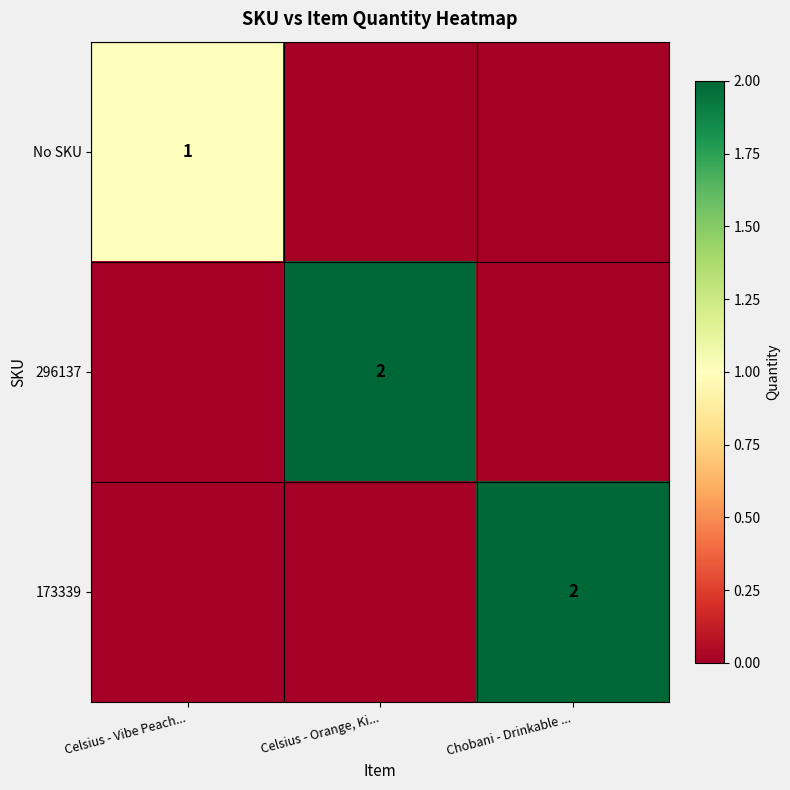

The No SKU series shows 0 at Celsius - Vibe Peach.... True or false?

False